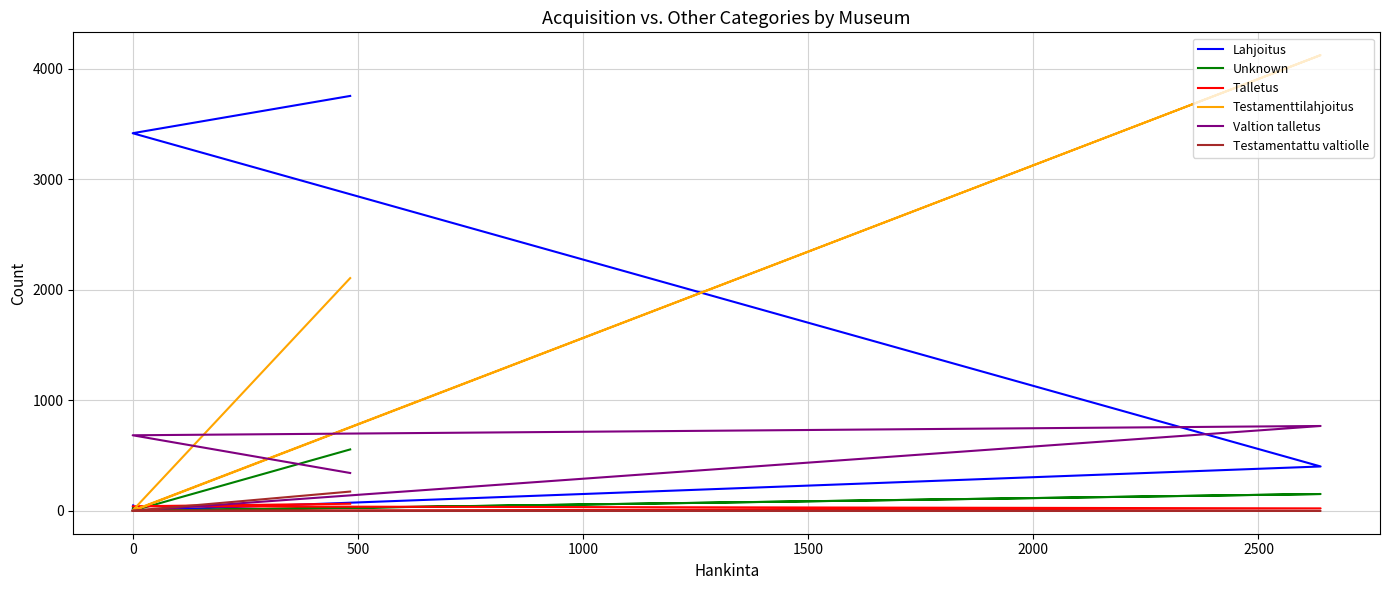

Rank the series by their maximum value, from highest to lowest.

Testamenttilahjoitus, Lahjoitus, Valtion talletus, Unknown, Testamentattu valtiolle, Talletus